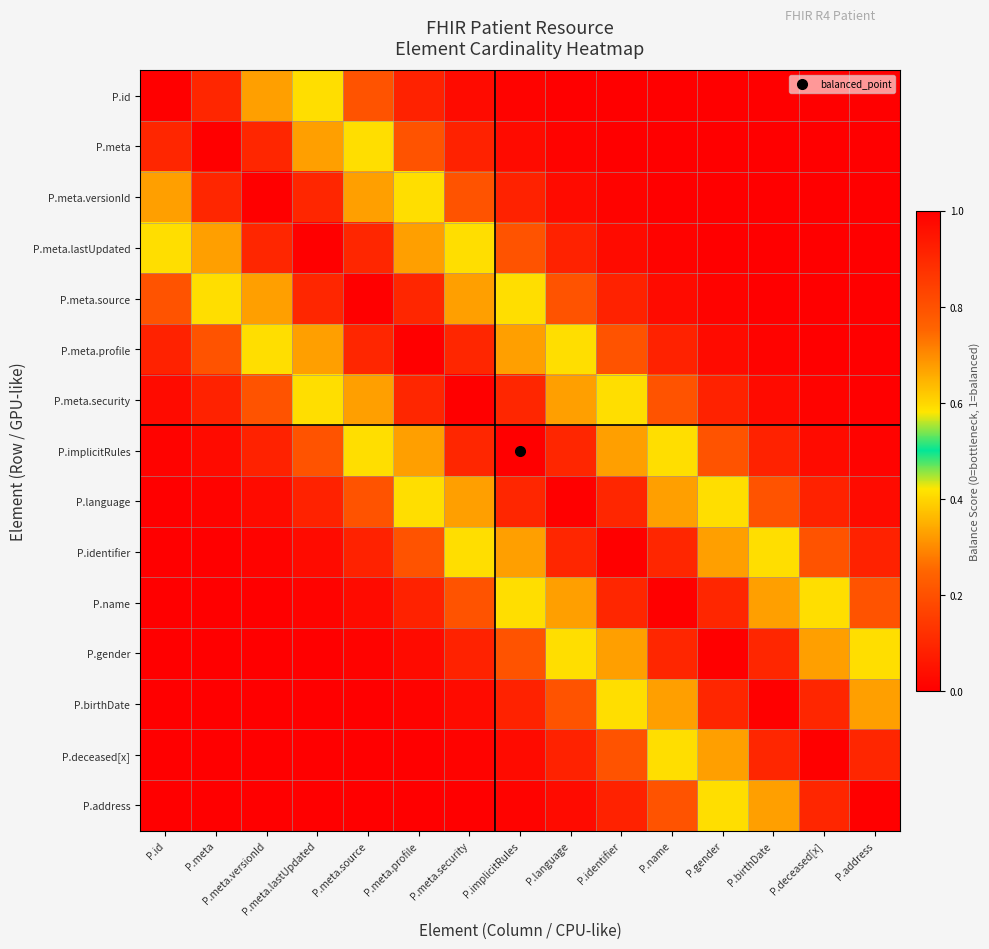

Reading left to right, list all the values displayed in this chart.

P.id: P.id=1.0	P.meta=0.9	P.meta.versionId=0.7	P.meta.lastUpdated=0.4	P.meta.source=0.2	P.meta.profile=0.1	P.meta.security=0.0	P.implicitRules=0.0	P.language=0.0	P.identifier=0.0	P.name=0.0	P.gender=0.0	P.birthDate=0.0	P.deceased[x]=0.0	P.address=0.0
P.meta: P.id=0.9	P.meta=1.0	P.meta.versionId=0.9	P.meta.lastUpdated=0.7	P.meta.source=0.4	P.meta.profile=0.2	P.meta.security=0.1	P.implicitRules=0.0	P.language=0.0	P.identifier=0.0	P.name=0.0	P.gender=0.0	P.birthDate=0.0	P.deceased[x]=0.0	P.address=0.0
P.meta.versionId: P.id=0.7	P.meta=0.9	P.meta.versionId=1.0	P.meta.lastUpdated=0.9	P.meta.source=0.7	P.meta.profile=0.4	P.meta.security=0.2	P.implicitRules=0.1	P.language=0.0	P.identifier=0.0	P.name=0.0	P.gender=0.0	P.birthDate=0.0	P.deceased[x]=0.0	P.address=0.0
P.meta.lastUpdated: P.id=0.4	P.meta=0.7	P.meta.versionId=0.9	P.meta.lastUpdated=1.0	P.meta.source=0.9	P.meta.profile=0.7	P.meta.security=0.4	P.implicitRules=0.2	P.language=0.1	P.identifier=0.0	P.name=0.0	P.gender=0.0	P.birthDate=0.0	P.deceased[x]=0.0	P.address=0.0
P.meta.source: P.id=0.2	P.meta=0.4	P.meta.versionId=0.7	P.meta.lastUpdated=0.9	P.meta.source=1.0	P.meta.profile=0.9	P.meta.security=0.7	P.implicitRules=0.4	P.language=0.2	P.identifier=0.1	P.name=0.0	P.gender=0.0	P.birthDate=0.0	P.deceased[x]=0.0	P.address=0.0
P.meta.profile: P.id=0.1	P.meta=0.2	P.meta.versionId=0.4	P.meta.lastUpdated=0.7	P.meta.source=0.9	P.meta.profile=1.0	P.meta.security=0.9	P.implicitRules=0.7	P.language=0.4	P.identifier=0.2	P.name=0.1	P.gender=0.0	P.birthDate=0.0	P.deceased[x]=0.0	P.address=0.0
P.meta.security: P.id=0.0	P.meta=0.1	P.meta.versionId=0.2	P.meta.lastUpdated=0.4	P.meta.source=0.7	P.meta.profile=0.9	P.meta.security=1.0	P.implicitRules=0.9	P.language=0.7	P.identifier=0.4	P.name=0.2	P.gender=0.1	P.birthDate=0.0	P.deceased[x]=0.0	P.address=0.0
P.implicitRules: P.id=0.0	P.meta=0.0	P.meta.versionId=0.1	P.meta.lastUpdated=0.2	P.meta.source=0.4	P.meta.profile=0.7	P.meta.security=0.9	P.implicitRules=1.0	P.language=0.9	P.identifier=0.7	P.name=0.4	P.gender=0.2	P.birthDate=0.1	P.deceased[x]=0.0	P.address=0.0
P.language: P.id=0.0	P.meta=0.0	P.meta.versionId=0.0	P.meta.lastUpdated=0.1	P.meta.source=0.2	P.meta.profile=0.4	P.meta.security=0.7	P.implicitRules=0.9	P.language=1.0	P.identifier=0.9	P.name=0.7	P.gender=0.4	P.birthDate=0.2	P.deceased[x]=0.1	P.address=0.0
P.identifier: P.id=0.0	P.meta=0.0	P.meta.versionId=0.0	P.meta.lastUpdated=0.0	P.meta.source=0.1	P.meta.profile=0.2	P.meta.security=0.4	P.implicitRules=0.7	P.language=0.9	P.identifier=1.0	P.name=0.9	P.gender=0.7	P.birthDate=0.4	P.deceased[x]=0.2	P.address=0.1
P.name: P.id=0.0	P.meta=0.0	P.meta.versionId=0.0	P.meta.lastUpdated=0.0	P.meta.source=0.0	P.meta.profile=0.1	P.meta.security=0.2	P.implicitRules=0.4	P.language=0.7	P.identifier=0.9	P.name=1.0	P.gender=0.9	P.birthDate=0.7	P.deceased[x]=0.4	P.address=0.2
P.gender: P.id=0.0	P.meta=0.0	P.meta.versionId=0.0	P.meta.lastUpdated=0.0	P.meta.source=0.0	P.meta.profile=0.0	P.meta.security=0.1	P.implicitRules=0.2	P.language=0.4	P.identifier=0.7	P.name=0.9	P.gender=1.0	P.birthDate=0.9	P.deceased[x]=0.7	P.address=0.4
P.birthDate: P.id=0.0	P.meta=0.0	P.meta.versionId=0.0	P.meta.lastUpdated=0.0	P.meta.source=0.0	P.meta.profile=0.0	P.meta.security=0.0	P.implicitRules=0.1	P.language=0.2	P.identifier=0.4	P.name=0.7	P.gender=0.9	P.birthDate=1.0	P.deceased[x]=0.9	P.address=0.7
P.deceased[x]: P.id=0.0	P.meta=0.0	P.meta.versionId=0.0	P.meta.lastUpdated=0.0	P.meta.source=0.0	P.meta.profile=0.0	P.meta.security=0.0	P.implicitRules=0.0	P.language=0.1	P.identifier=0.2	P.name=0.4	P.gender=0.7	P.birthDate=0.9	P.deceased[x]=1.0	P.address=0.9
P.address: P.id=0.0	P.meta=0.0	P.meta.versionId=0.0	P.meta.lastUpdated=0.0	P.meta.source=0.0	P.meta.profile=0.0	P.meta.security=0.0	P.implicitRules=0.0	P.language=0.0	P.identifier=0.1	P.name=0.2	P.gender=0.4	P.birthDate=0.7	P.deceased[x]=0.9	P.address=1.0